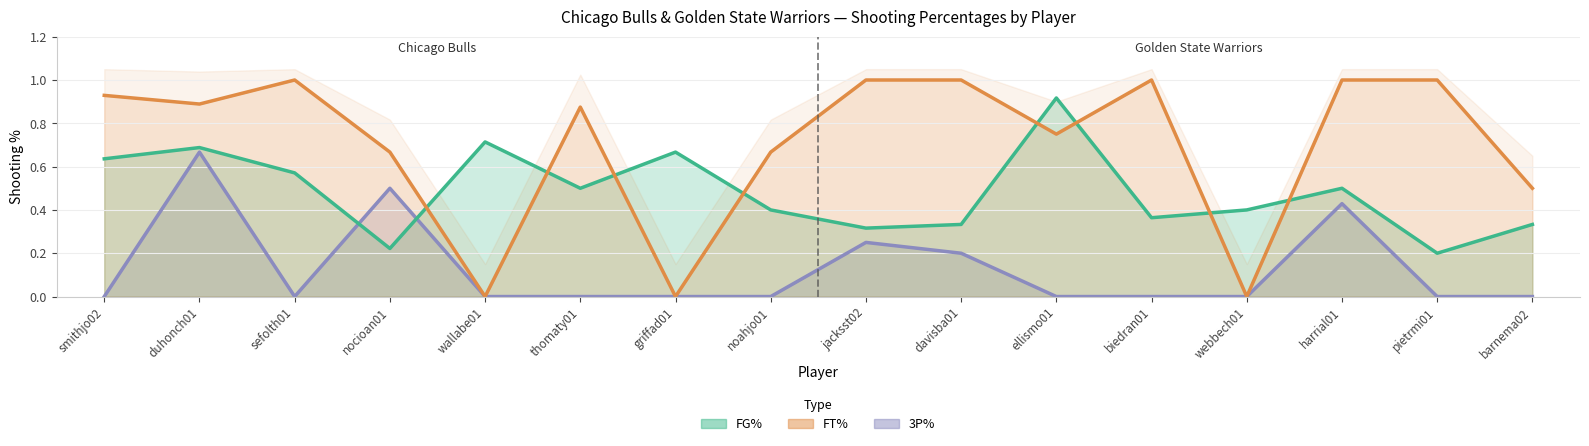

How many 3P% values are between 0 and 1?

16